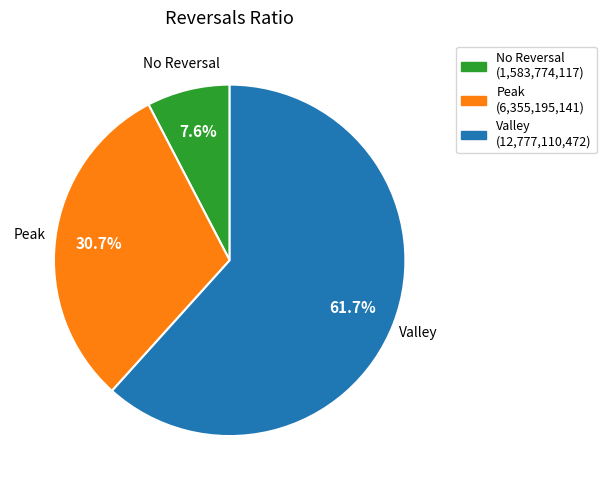

Does any single category account for the majority?

Yes